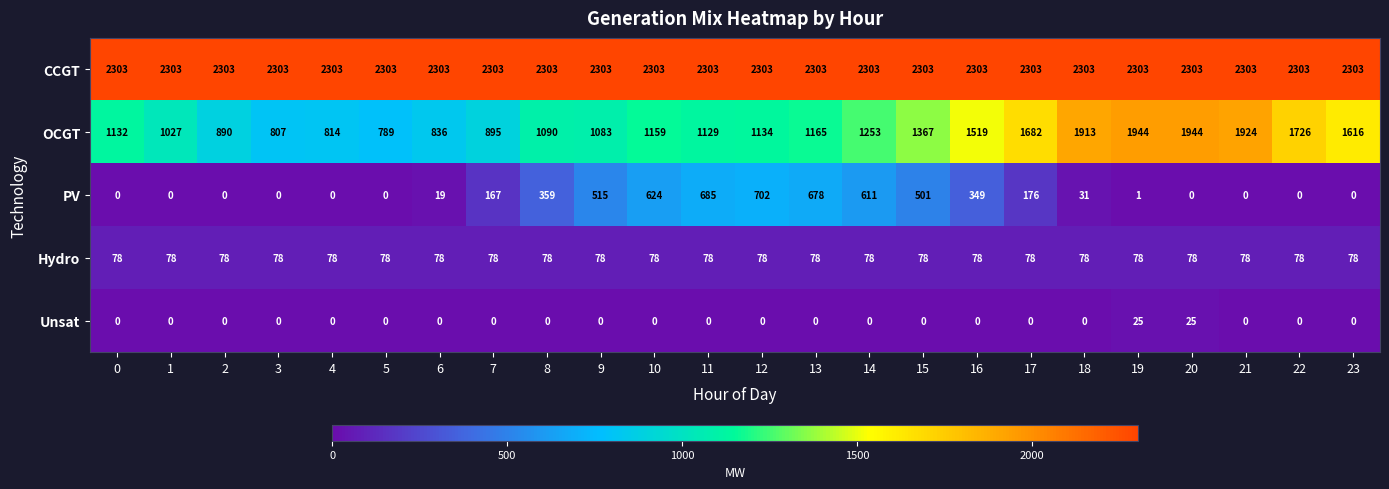

What is the difference between the highest and lowest values at 22?

2303